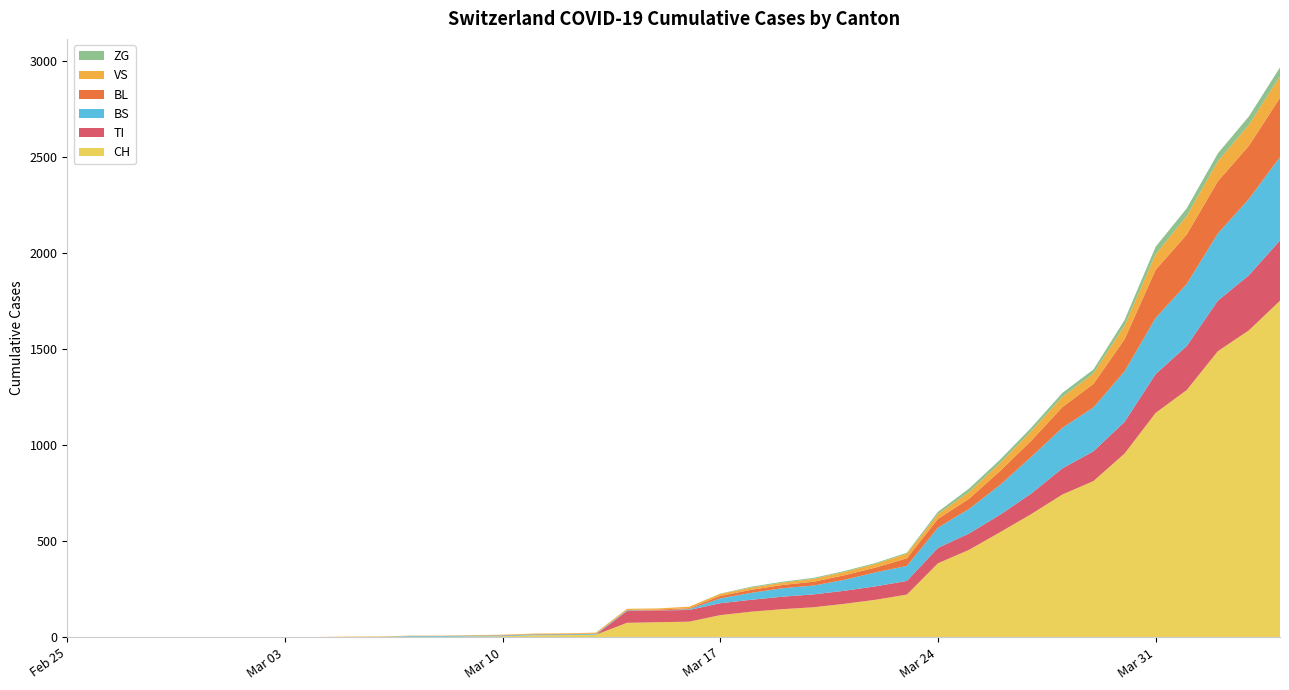

Reading left to right, list all the values displayed in this chart.

CH: 2020-02-25=0	2020-02-26=0	2020-02-27=0	2020-02-28=0	2020-02-29=0	2020-03-01=0	2020-03-02=0	2020-03-03=0	2020-03-04=0	2020-03-05=2	2020-03-06=3	2020-03-07=3	2020-03-08=3	2020-03-09=5	2020-03-10=6	2020-03-11=11	2020-03-12=12	2020-03-13=14	2020-03-14=76	2020-03-15=79	2020-03-16=82	2020-03-17=116	2020-03-18=134	2020-03-19=147	2020-03-20=157	2020-03-21=175	2020-03-22=196	2020-03-23=223	2020-03-24=386	2020-03-25=456	2020-03-26=548	2020-03-27=642	2020-03-28=744	2020-03-29=814	2020-03-30=957	2020-03-31=1169	2020-04-01=1288	2020-04-02=1490	2020-04-03=1599	2020-04-04=1753
BL: 2020-02-25=0	2020-02-26=0	2020-02-27=0	2020-02-28=0	2020-02-29=0	2020-03-01=0	2020-03-02=0	2020-03-03=0	2020-03-04=0	2020-03-05=0	2020-03-06=0	2020-03-07=0	2020-03-08=0	2020-03-09=1	2020-03-10=2	2020-03-11=2	2020-03-12=2	2020-03-13=2	2020-03-14=2	2020-03-15=5	2020-03-16=5	2020-03-17=13	2020-03-18=16	2020-03-19=17	2020-03-20=20	2020-03-21=24	2020-03-22=25	2020-03-23=40	2020-03-24=46	2020-03-25=53	2020-03-26=73	2020-03-27=84	2020-03-28=108	2020-03-29=123	2020-03-30=167	2020-03-31=251	2020-04-01=258	2020-04-02=272	2020-04-03=277	2020-04-04=309
VS: 2020-02-25=0	2020-02-26=0	2020-02-27=0	2020-02-28=2	2020-02-29=2	2020-03-01=2	2020-03-02=2	2020-03-03=2	2020-03-04=2	2020-03-05=2	2020-03-06=2	2020-03-07=2	2020-03-08=2	2020-03-09=2	2020-03-10=2	2020-03-11=3	2020-03-12=3	2020-03-13=5	2020-03-14=6	2020-03-15=6	2020-03-16=8	2020-03-17=11	2020-03-18=11	2020-03-19=12	2020-03-20=15	2020-03-21=17	2020-03-22=19	2020-03-23=24	2020-03-24=25	2020-03-25=35	2020-03-26=41	2020-03-27=50	2020-03-28=53	2020-03-29=54	2020-03-30=71	2020-03-31=81	2020-04-01=96	2020-04-02=104	2020-04-03=109	2020-04-04=112
ZG: 2020-02-25=0	2020-02-26=0	2020-02-27=0	2020-02-28=0	2020-02-29=0	2020-03-01=0	2020-03-02=0	2020-03-03=0	2020-03-04=0	2020-03-05=0	2020-03-06=0	2020-03-07=0	2020-03-08=0	2020-03-09=0	2020-03-10=0	2020-03-11=0	2020-03-12=0	2020-03-13=0	2020-03-14=0	2020-03-15=0	2020-03-16=0	2020-03-17=1	2020-03-18=5	2020-03-19=5	2020-03-20=5	2020-03-21=5	2020-03-22=5	2020-03-23=5	2020-03-24=12	2020-03-25=18	2020-03-26=18	2020-03-27=18	2020-03-28=21	2020-03-29=21	2020-03-30=29	2020-03-31=39	2020-04-01=40	2020-04-02=41	2020-04-03=44	2020-04-04=46
TI: 2020-02-25=0	2020-02-26=0	2020-02-27=0	2020-02-28=0	2020-02-29=0	2020-03-01=0	2020-03-02=0	2020-03-03=0	2020-03-04=0	2020-03-05=0	2020-03-06=0	2020-03-07=0	2020-03-08=0	2020-03-09=0	2020-03-10=0	2020-03-11=0	2020-03-12=0	2020-03-13=0	2020-03-14=61	2020-03-15=61	2020-03-16=61	2020-03-17=62	2020-03-18=62	2020-03-19=65	2020-03-20=67	2020-03-21=68	2020-03-22=70	2020-03-23=71	2020-03-24=80	2020-03-25=85	2020-03-26=91	2020-03-27=107	2020-03-28=136	2020-03-29=155	2020-03-30=165	2020-03-31=202	2020-04-01=229	2020-04-02=263	2020-04-03=287	2020-04-04=314
BS: 2020-02-25=0	2020-02-26=0	2020-02-27=0	2020-02-28=0	2020-02-29=0	2020-03-01=0	2020-03-02=0	2020-03-03=0	2020-03-04=0	2020-03-05=0	2020-03-06=0	2020-03-07=4	2020-03-08=4	2020-03-09=4	2020-03-10=4	2020-03-11=4	2020-03-12=4	2020-03-13=4	2020-03-14=4	2020-03-15=0	2020-03-16=4	2020-03-17=25	2020-03-18=36	2020-03-19=44	2020-03-20=46	2020-03-21=57	2020-03-22=73	2020-03-23=78	2020-03-24=105	2020-03-25=128	2020-03-26=155	2020-03-27=191	2020-03-28=211	2020-03-29=228	2020-03-30=263	2020-03-31=292	2020-04-01=323	2020-04-02=350	2020-04-03=397	2020-04-04=434